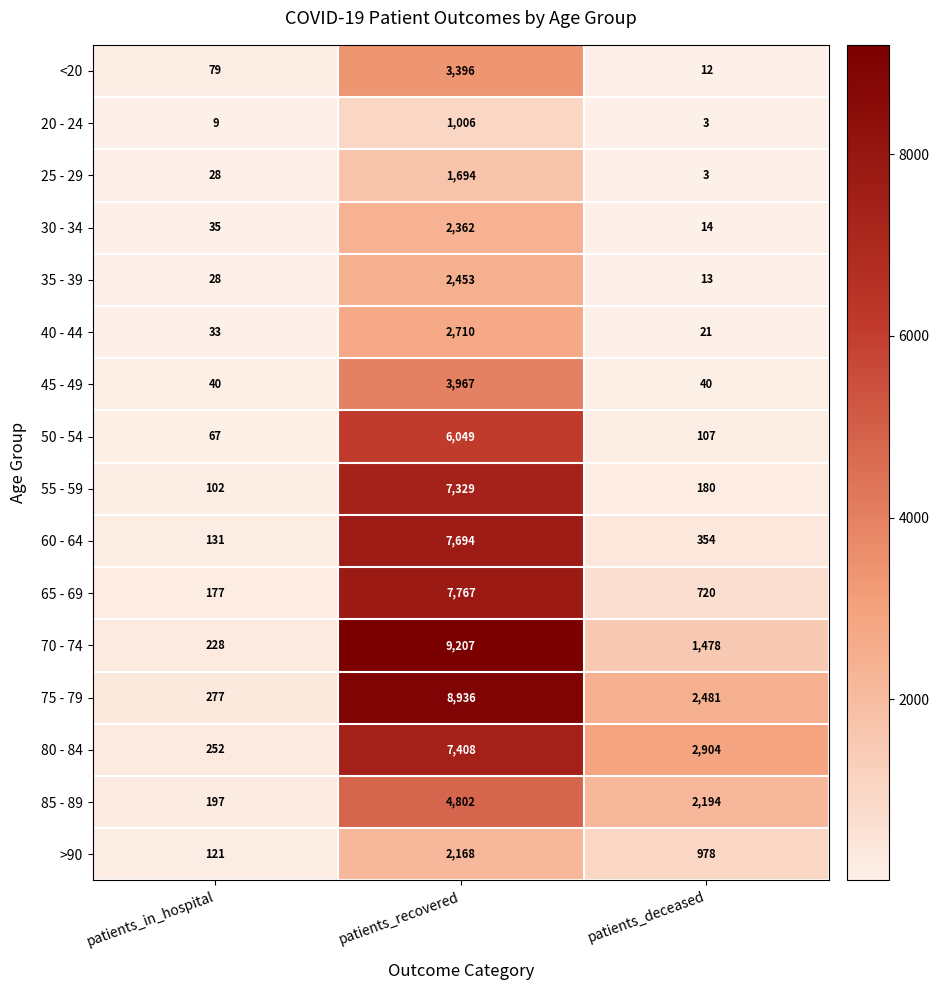

What is the difference between the highest and lowest values at patients_recovered?

8201